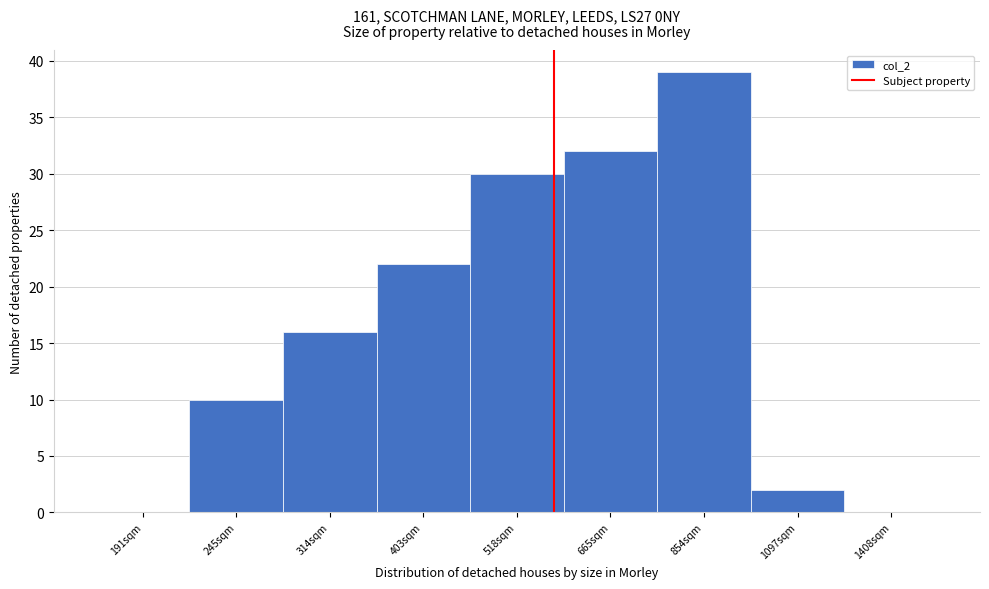

Reading left to right, transcribe all the data shown in this chart.

191sqm=0	245sqm=10	314sqm=16	403sqm=22	518sqm=30	665sqm=32	854sqm=39	1097sqm=2	1408sqm=0